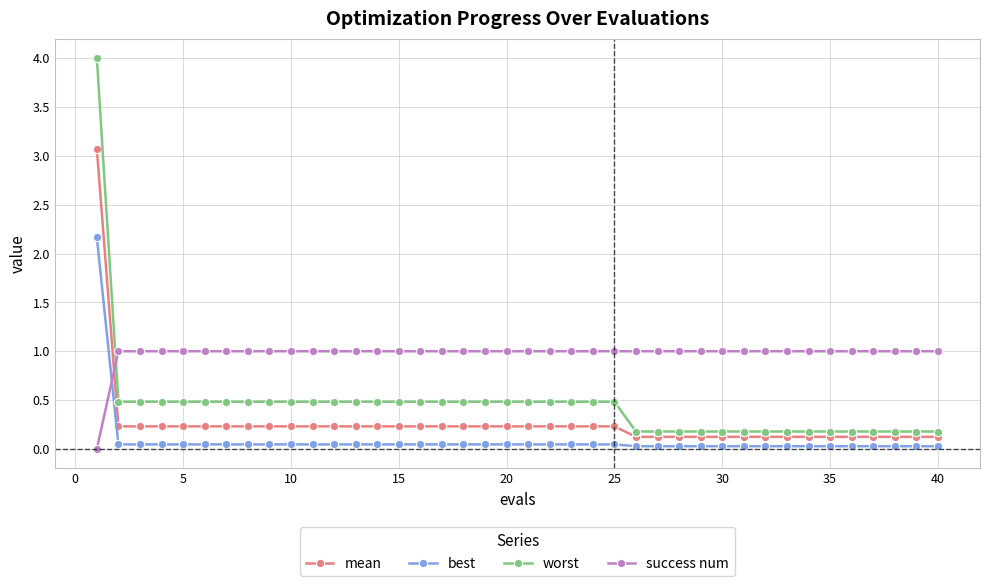

What is the maximum value for mean?

3.1